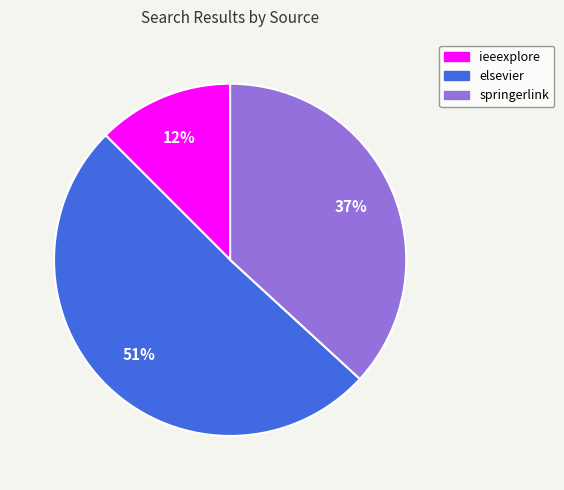

Is there any slice that represents more than half of the pie?

Yes